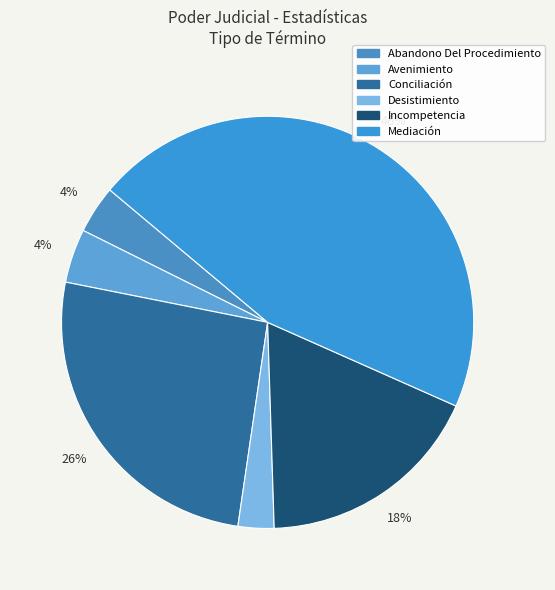

Combined, do Mediación and Avenimiento account for over 50%?

No